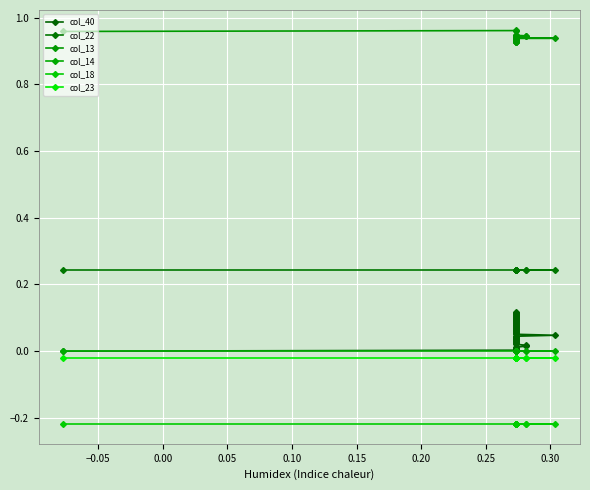

Which series has the widest spread of values?

col_40